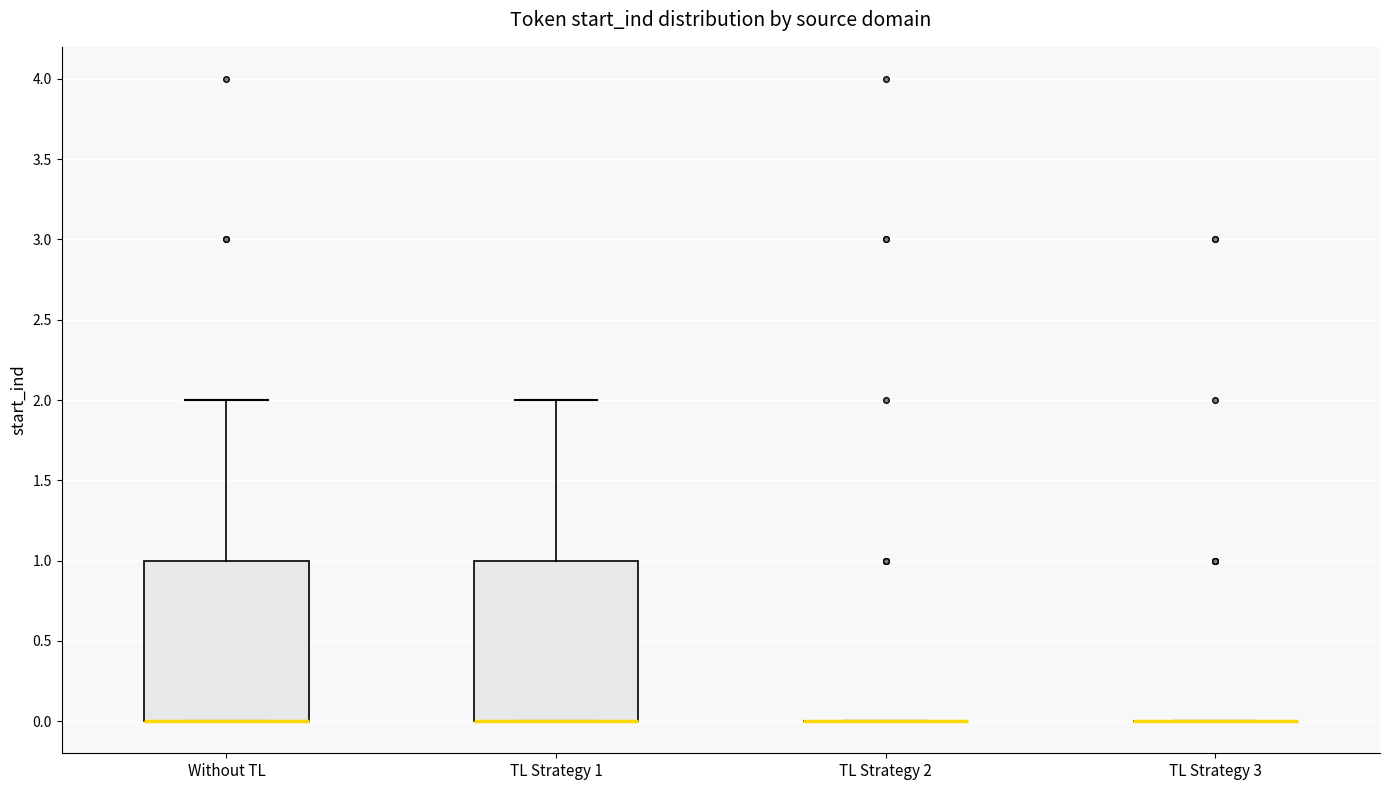

Reading left to right, transcribe this box plot: for each box, give where its median line is, the range the box spans, and where its two whiskers end, as read against the y-axis. The values are not printed on the chart, so give them approximately, as read against the axis.

Without TL: median 0 (drawn on the box's lower edge), box 0 to 1, whiskers 0 to 2
TL Strategy 1: median 0 (drawn on the box's lower edge), box 0 to 1, whiskers 0 to 2
TL Strategy 2: box collapsed to a line at 0, whiskers 0 to 0
TL Strategy 3: box collapsed to a line at 0, whiskers 0 to 0